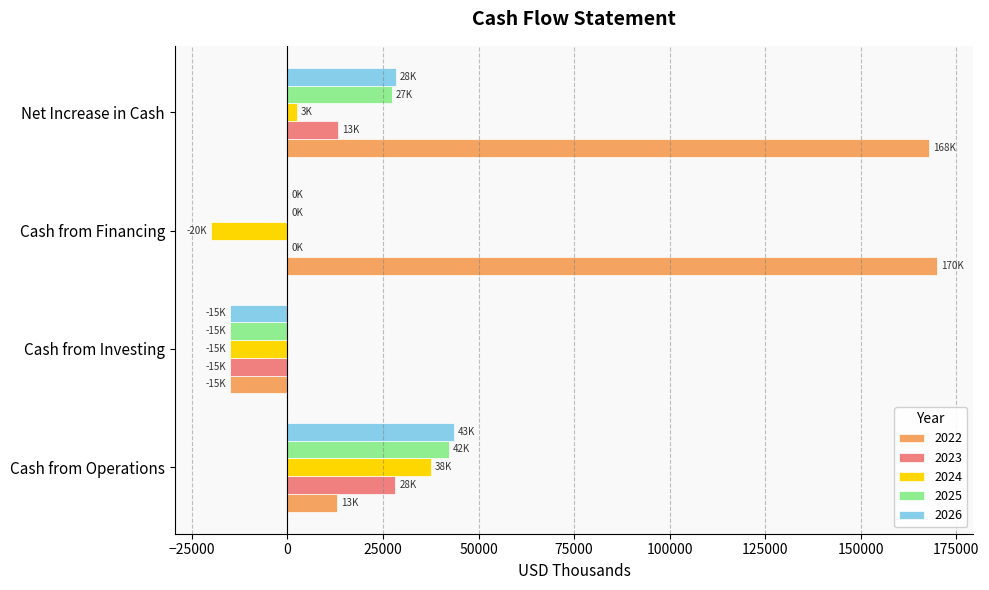

Where is 2025 nearest to the value 13677?

Cash from Financing